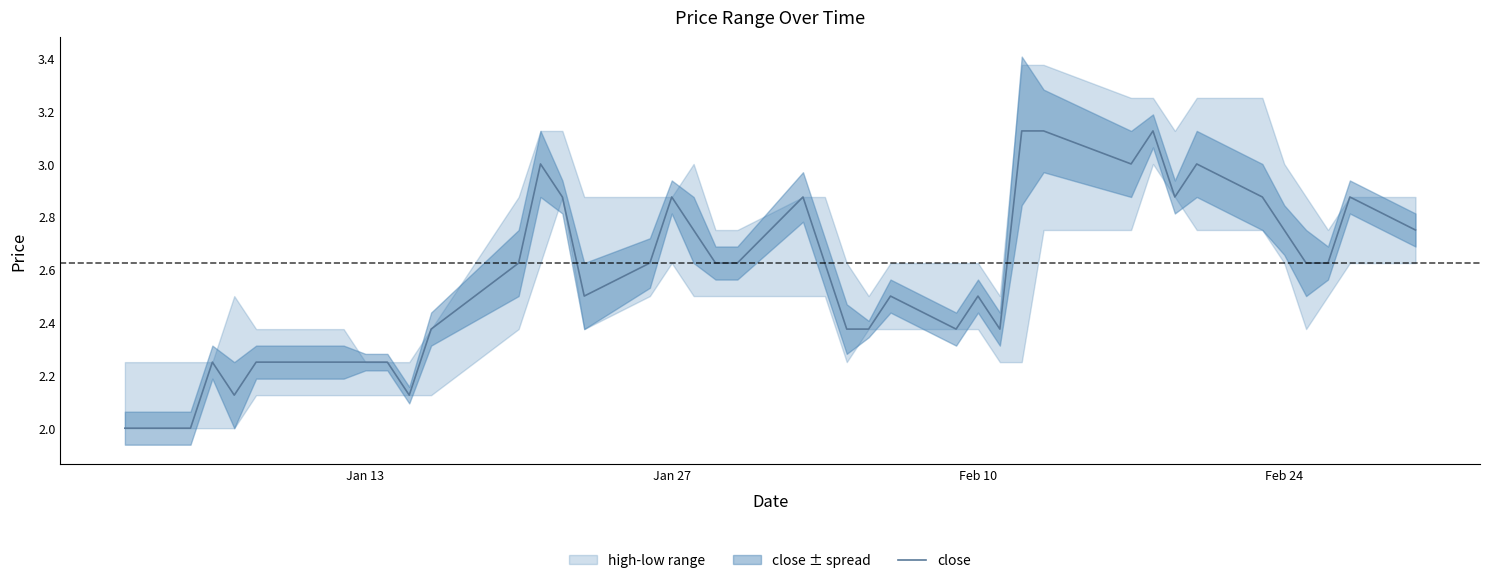

Approximately how many times larger is the value at Feb 24 compared to 35?

0.8